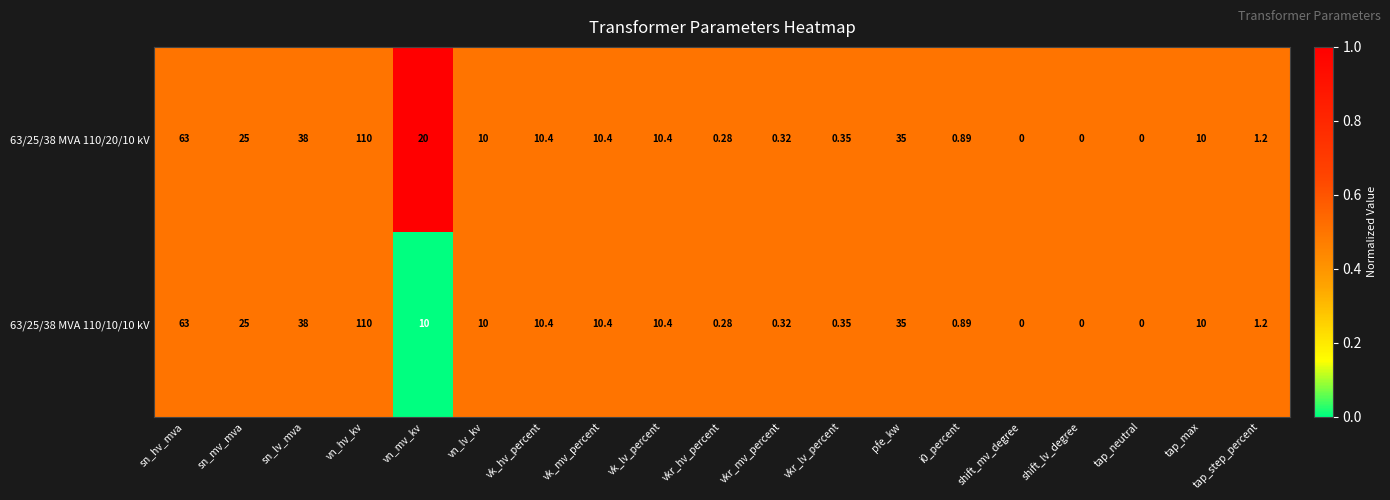

What is the total value across all series at sn_lv_mva?

76.0